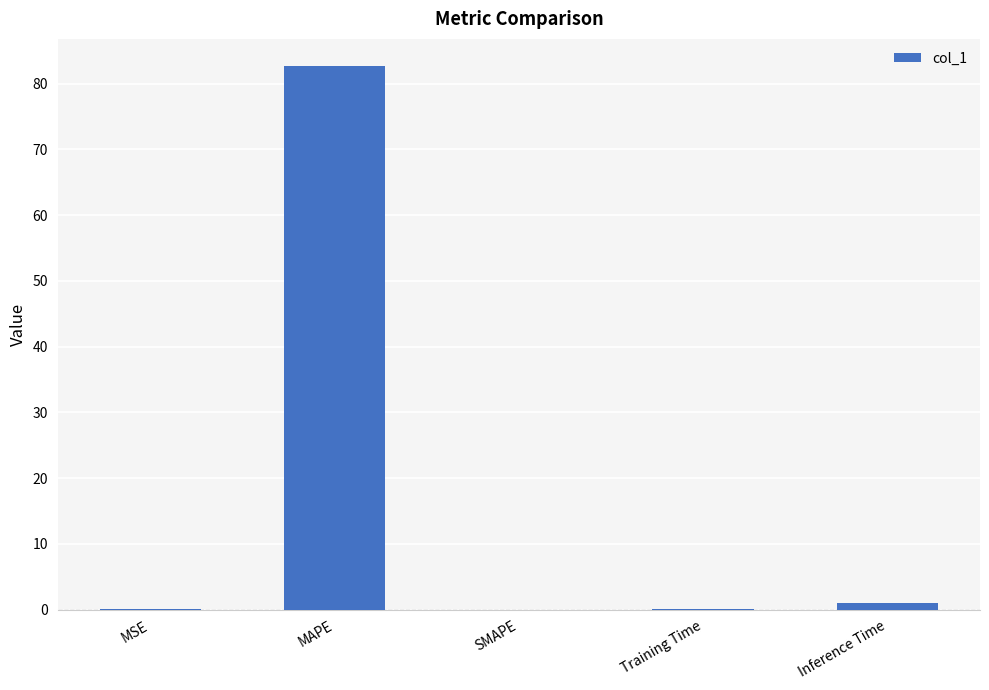

Between MAPE and MSE, which is larger?

MAPE